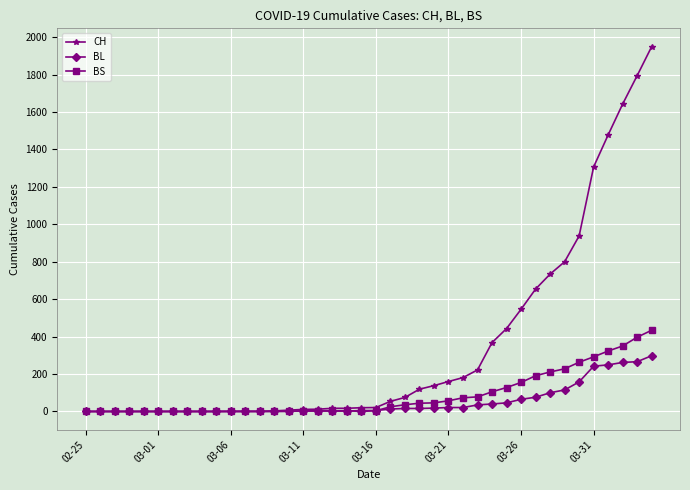

What is the average value of the BL series?

52